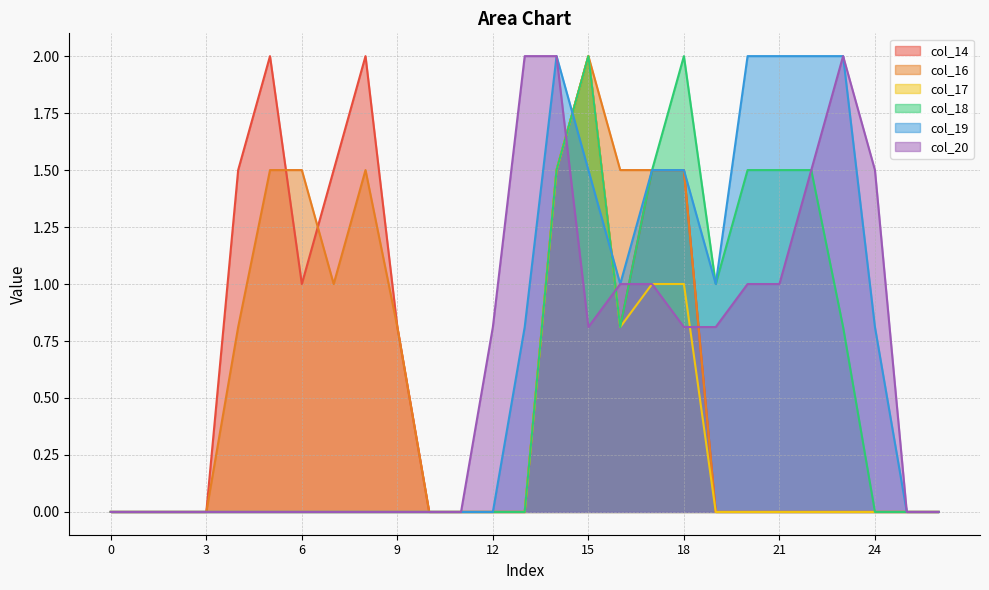

At how many categories does at least one series exceed 0?

19